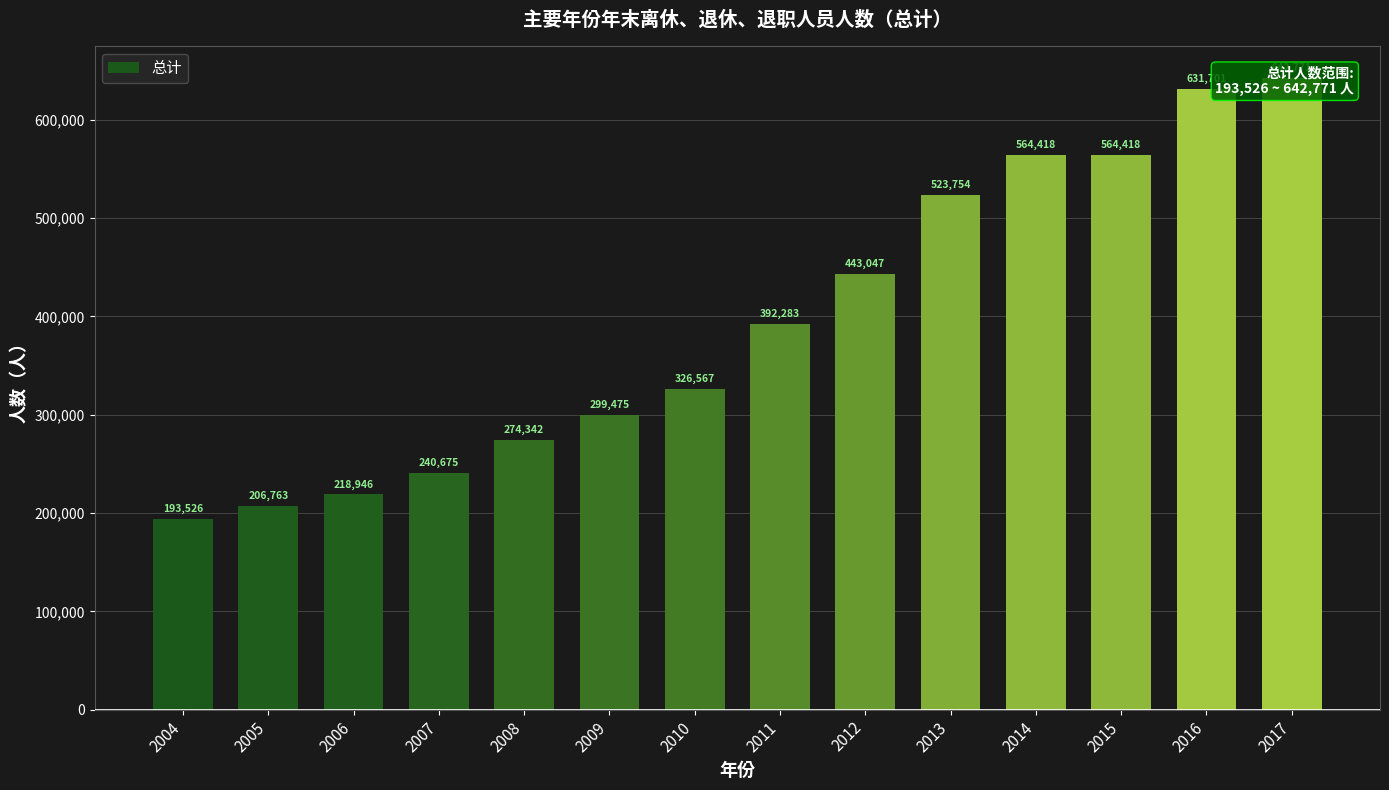

What is the value of the 3rd bar from the left?

218946